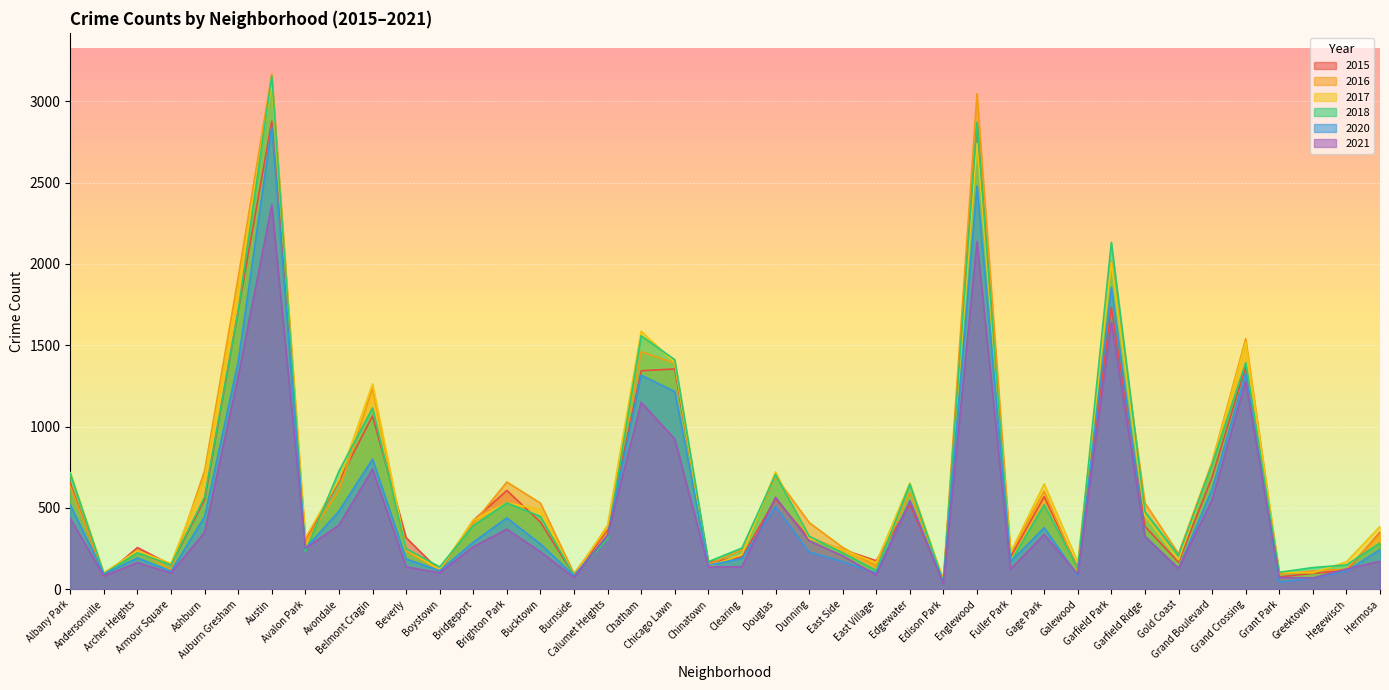

What is the total value across all series at Grand Boulevard?

4176